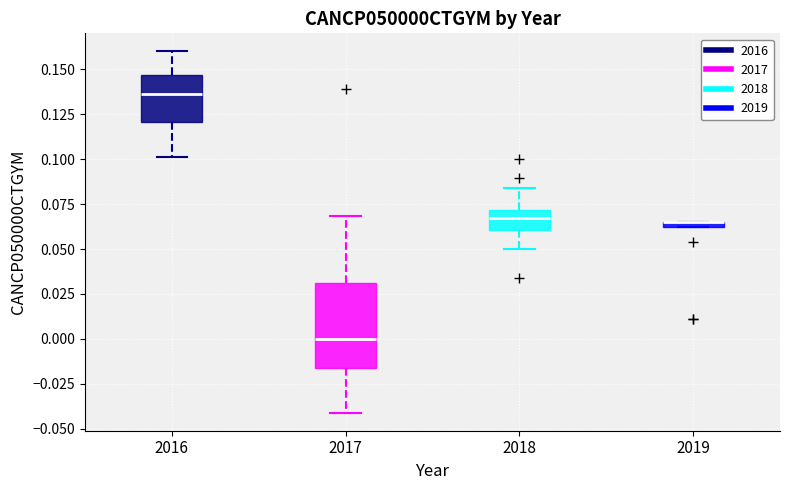

Comparing the boxes themselves (not the whiskers), which one is the tallest?

2017